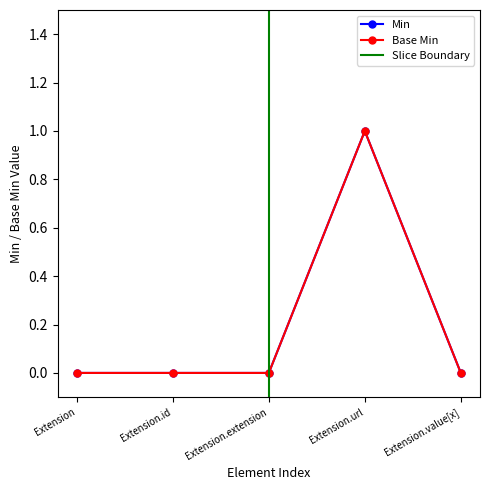

What is the label of the 2nd point from the right?

Extension.url